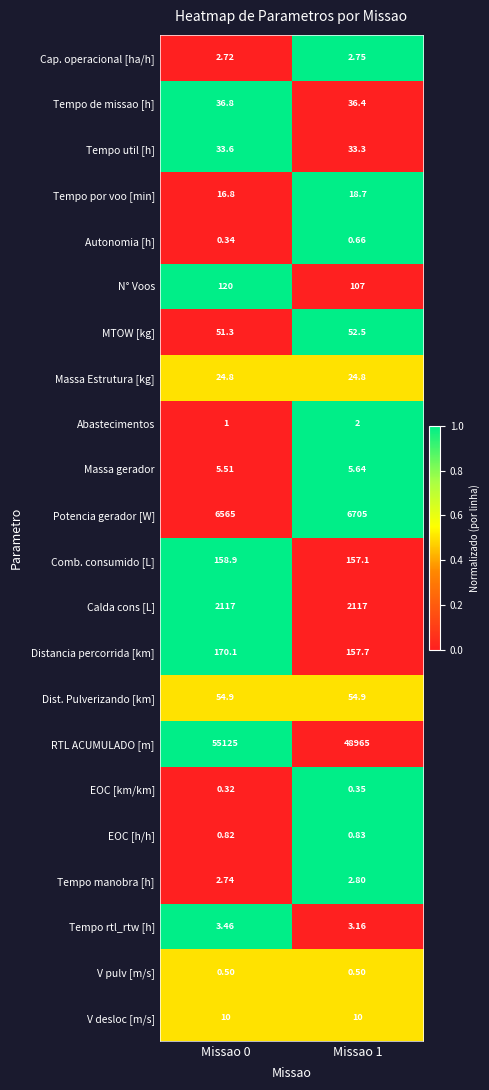

How many data points does each series have?

2